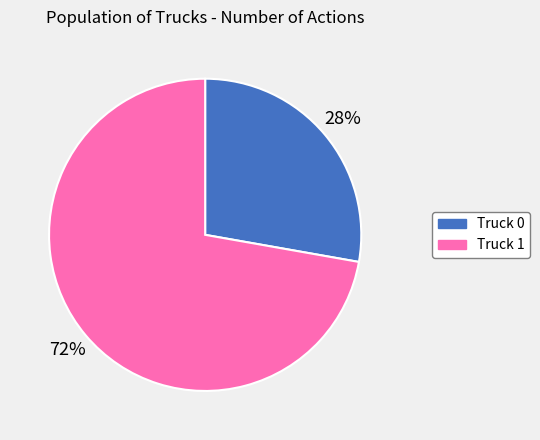

True or false: Truck 1 accounts for 72% of the total.

True